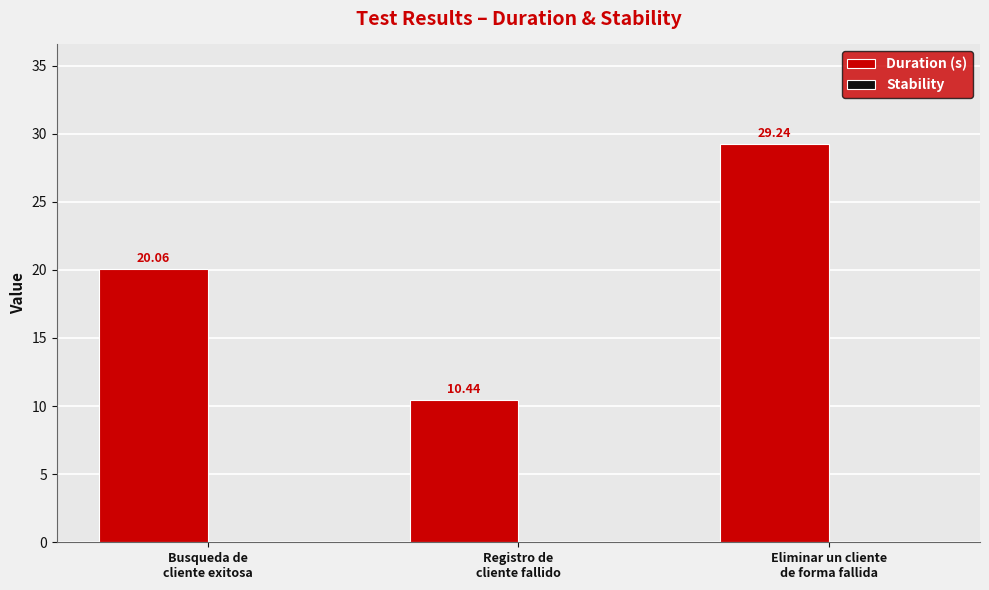

Are the bars grouped side by side (vs. stacked)?

No